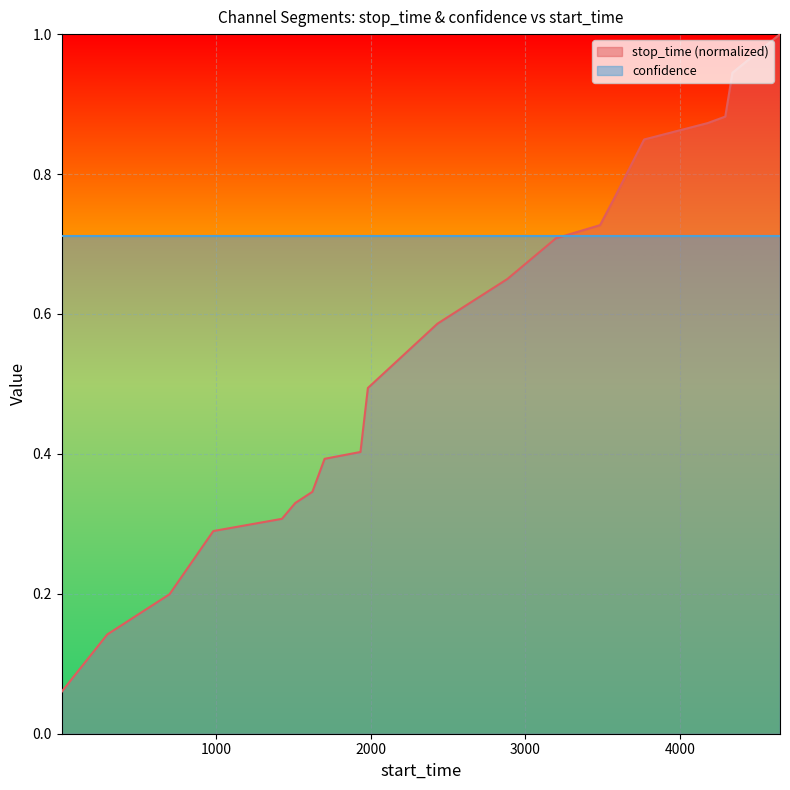

What is the sum of the values at 699 and 1934?

0.6